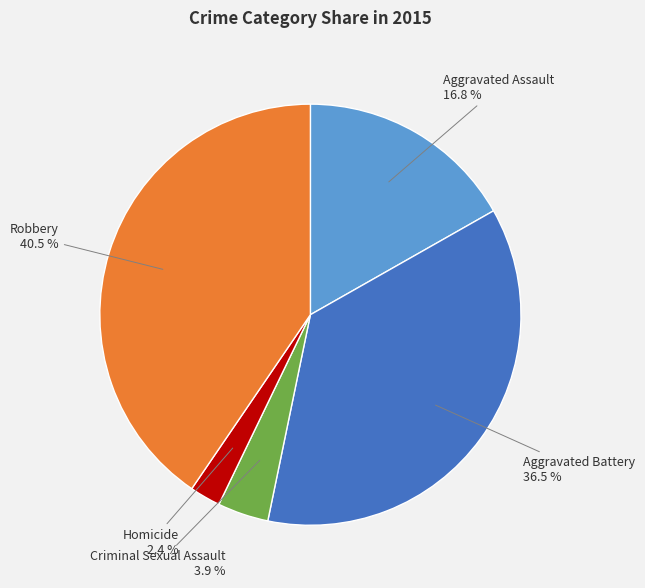

Does any single category account for the majority?

No